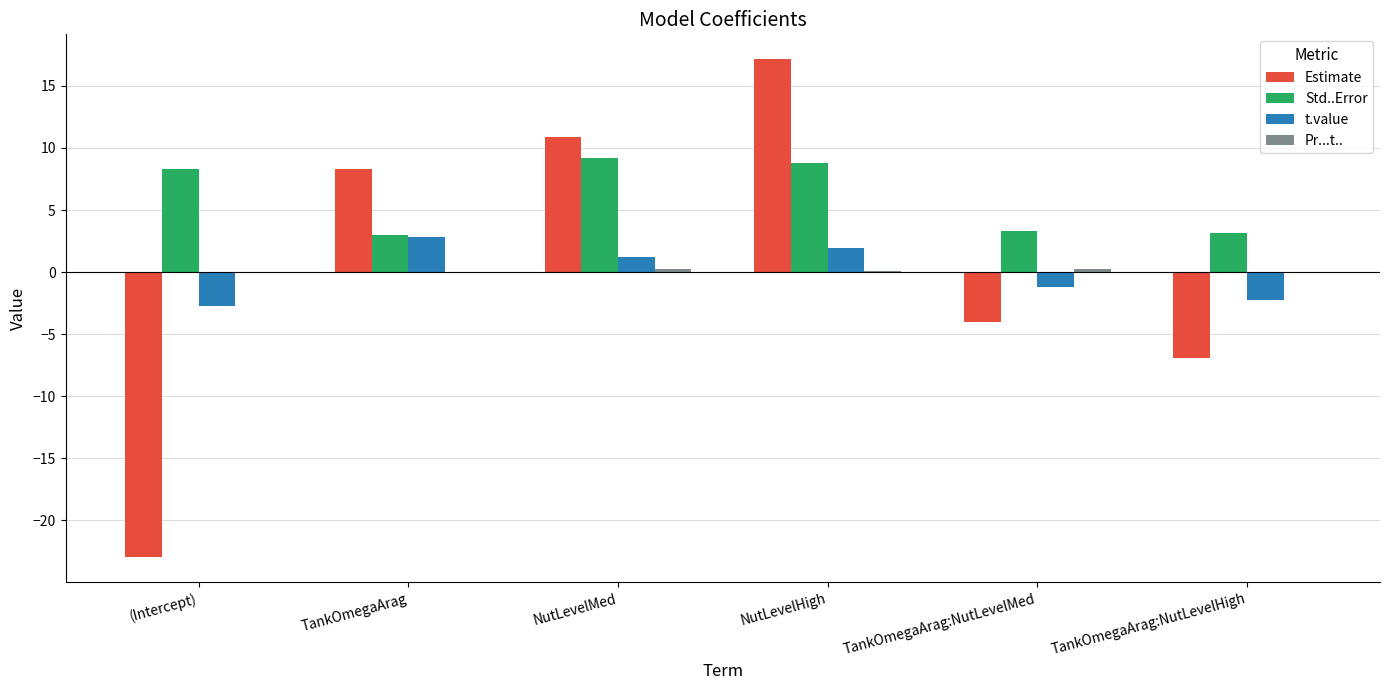

The Estimate series shows -11.8 at (Intercept). True or false?

False